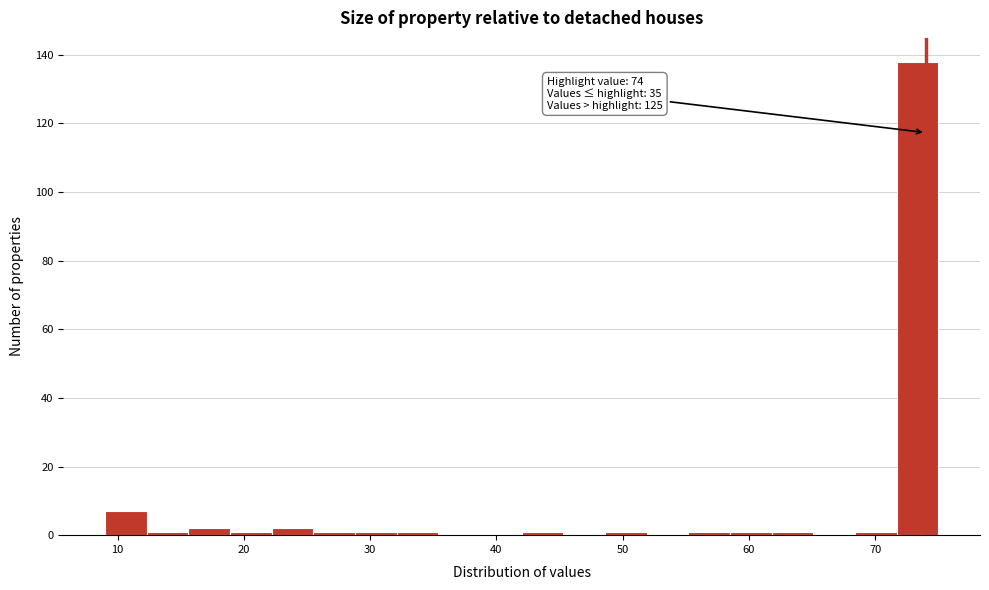

Read against the x-axis, roughly where is the centre of the tallest bar?

73